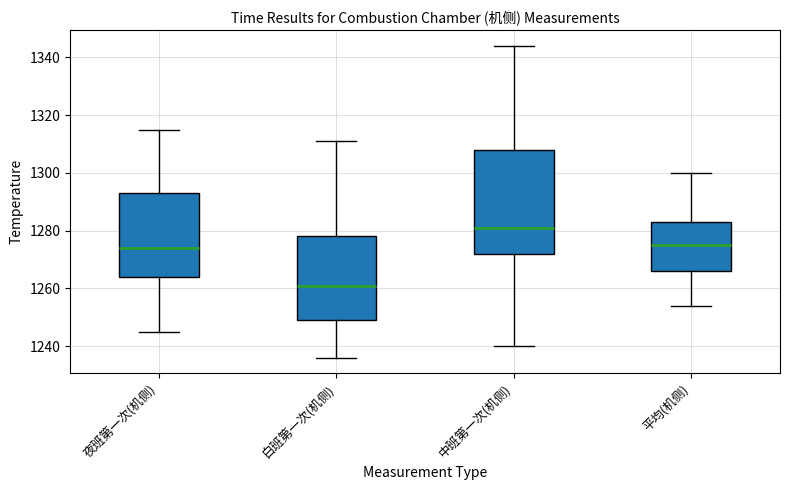

Which box is the tallest, from its lower edge to its upper edge?

中班第一次(机侧)